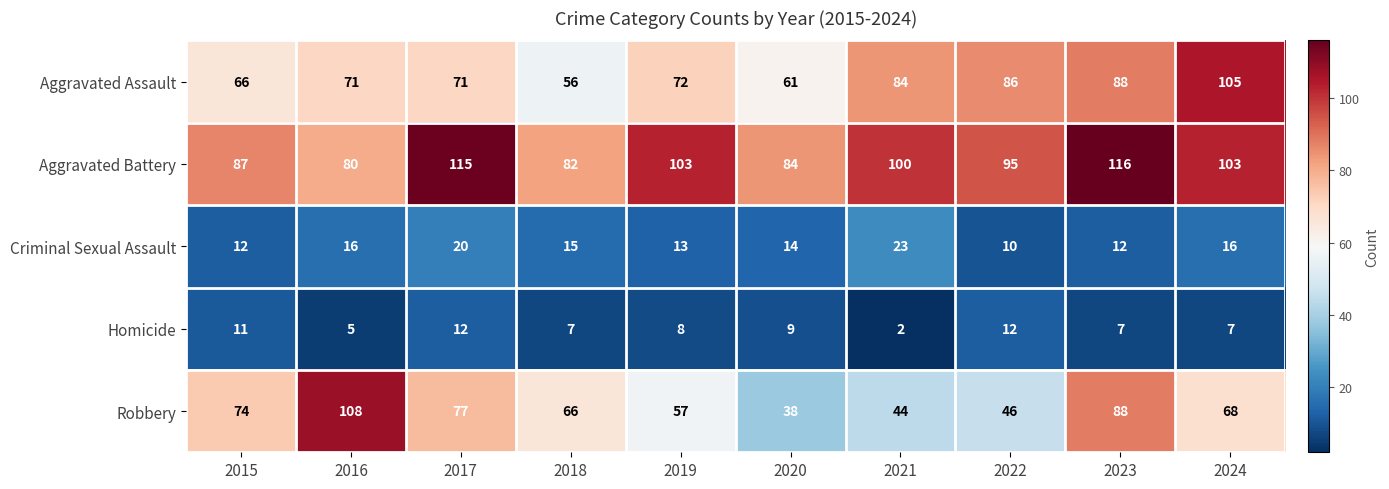

Count the number of categories in the chart.

10